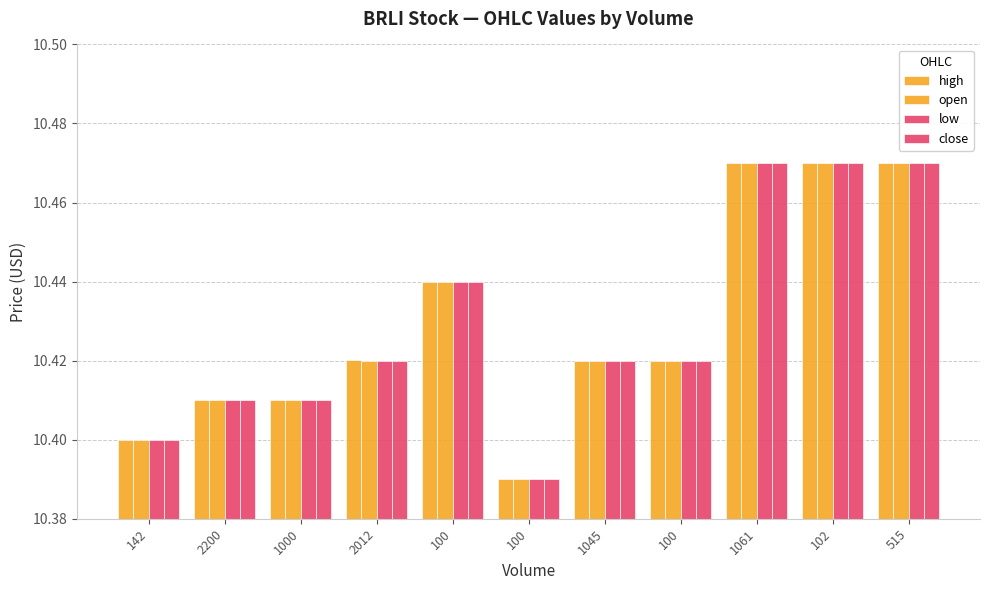

Which category has the lowest value across all series?

100